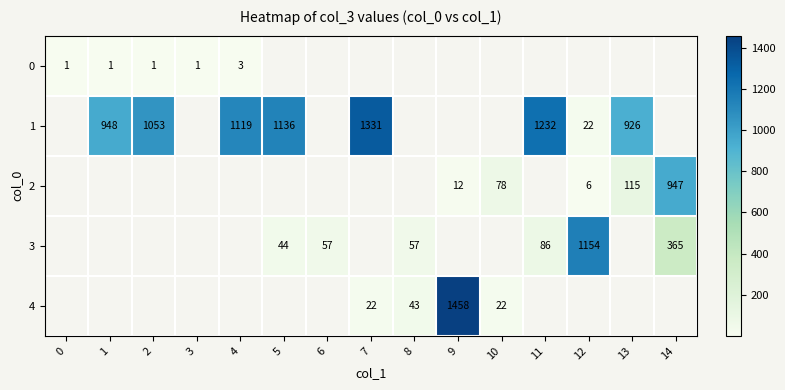

Is it true that 2 equals 139 at 10?

False